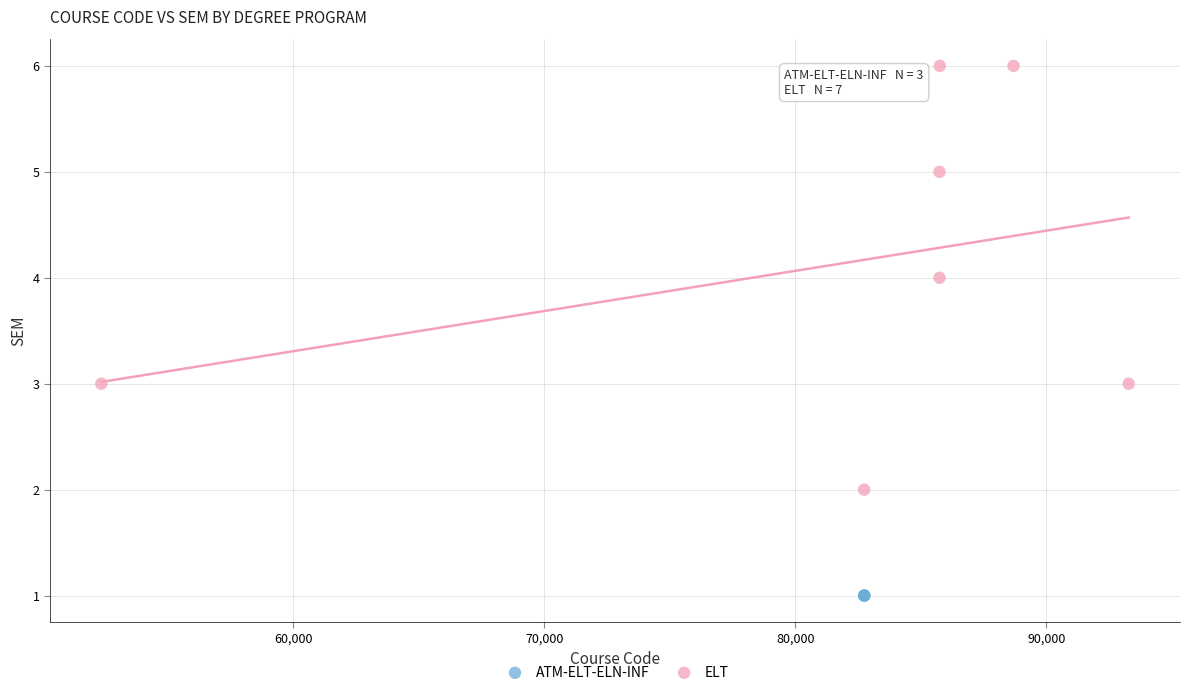

Which series contains the highest Y value?

ELT